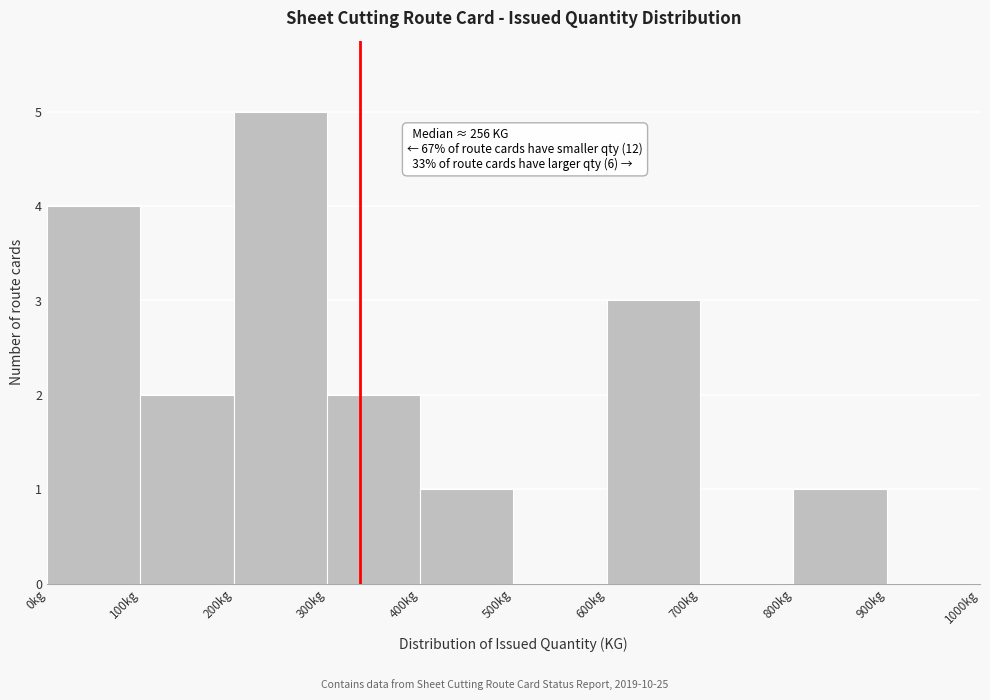

Which range on the x-axis has the tallest bar?

200 to 300